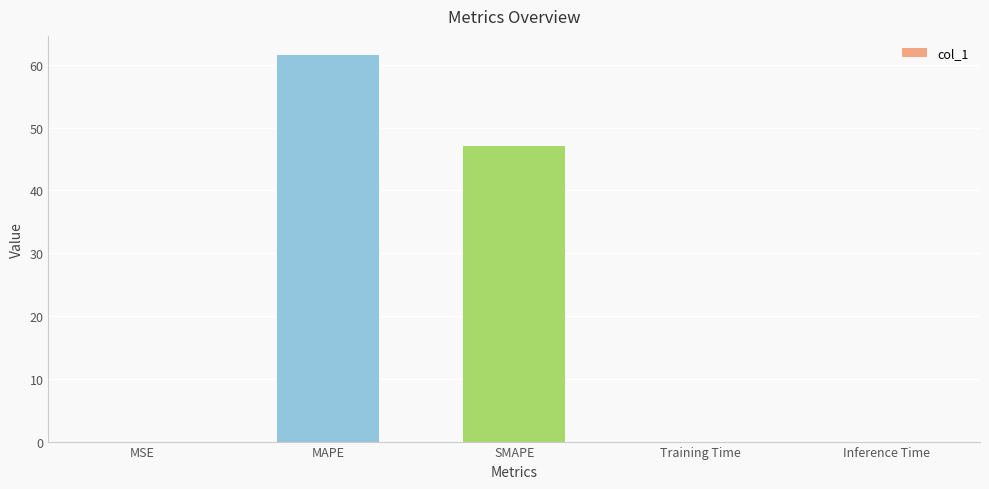

True or false: the data shows 47.1 at SMAPE.

True